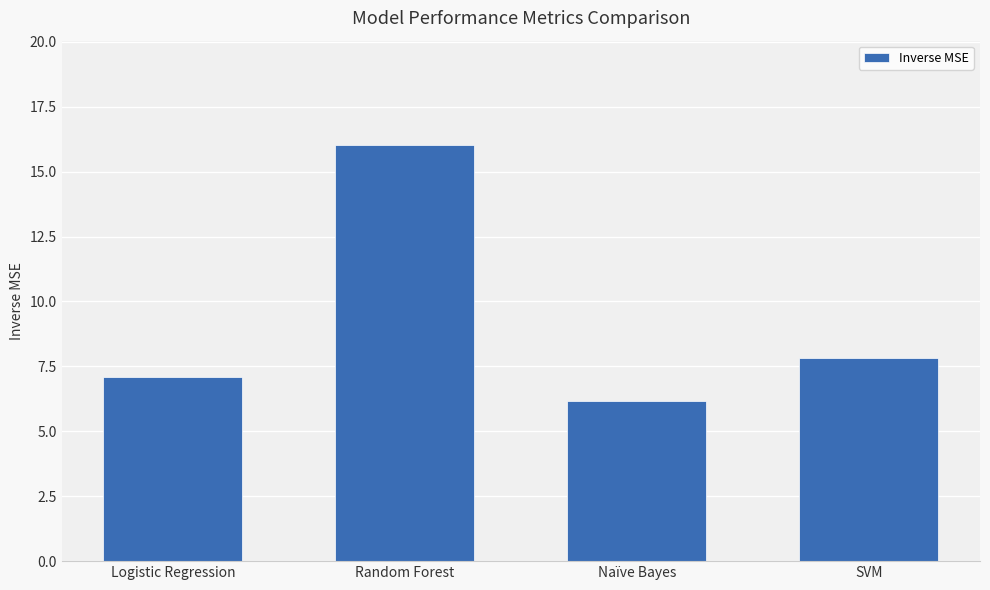

True or false: the data shows 16.0 at Random Forest.

True